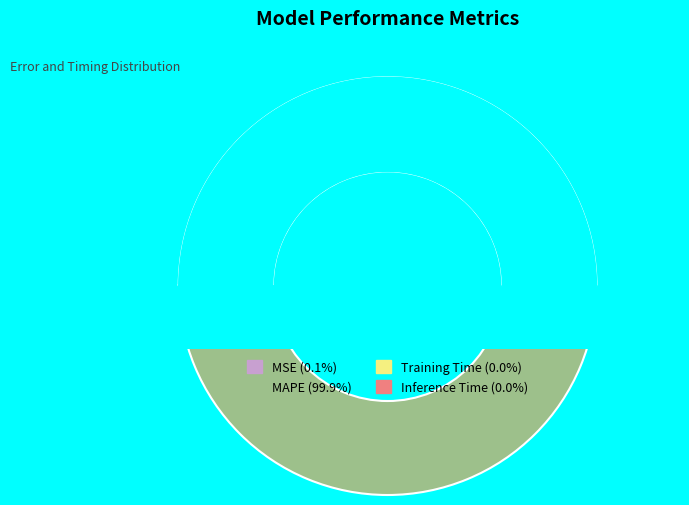

Which category has the smallest portion of the pie?

Inference Time